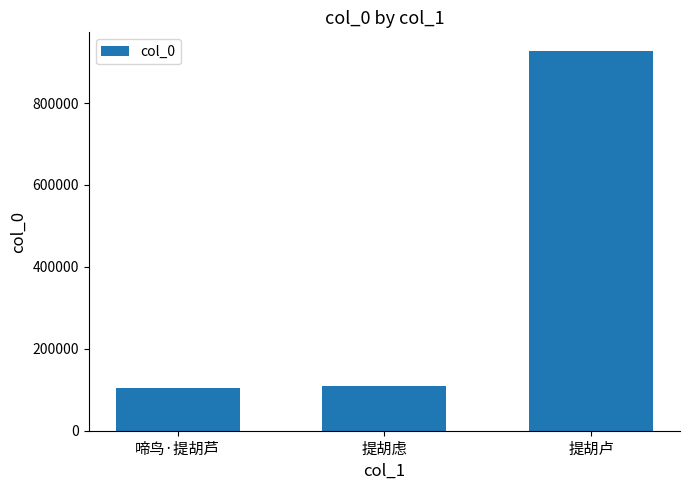

Reading left to right, list all the values displayed in this chart.

啼鸟·提胡芦=104106	提胡虑=110421	提胡卢=926454